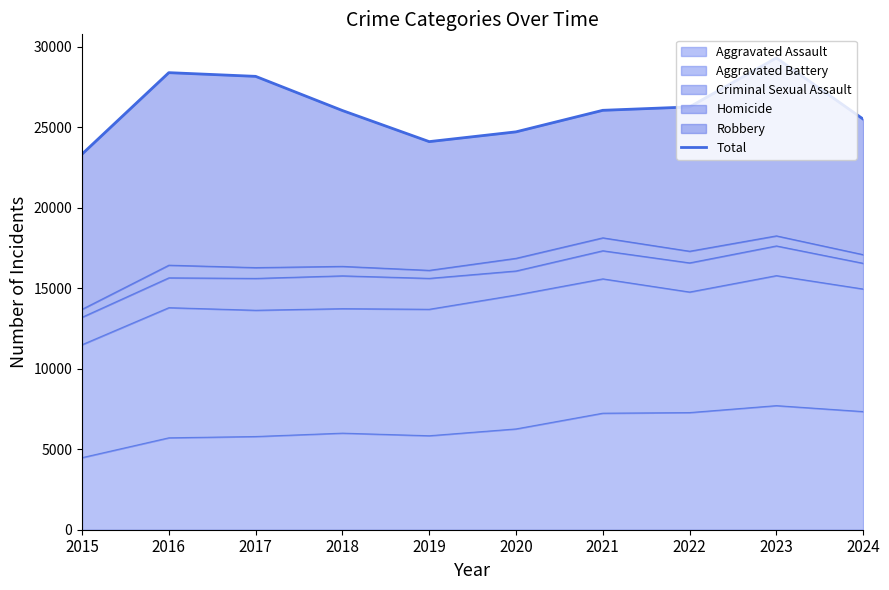

At which label does the data first exceed 26059?

2016